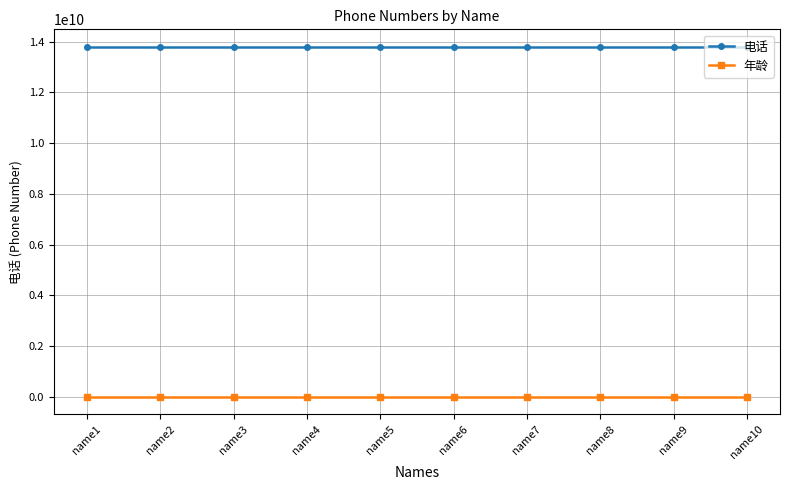

What is the sum of all 电话 values?

138001380045